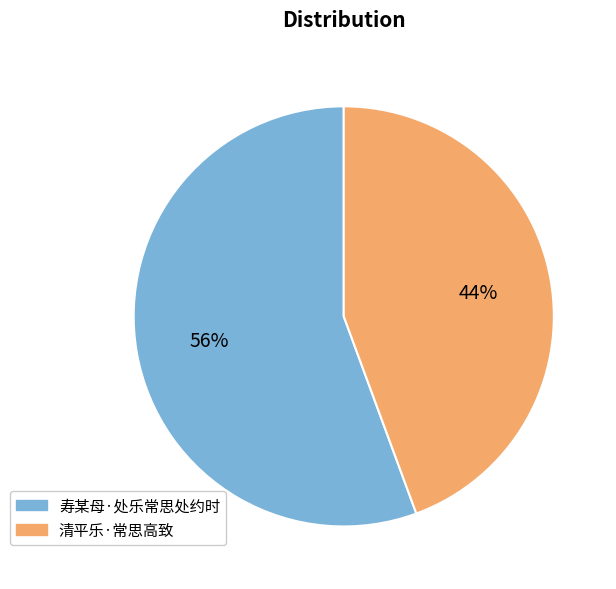

To the nearest percent, what is the combined percentage of 清平乐·常思高致 and 寿某母·处乐常思处约时?

100%